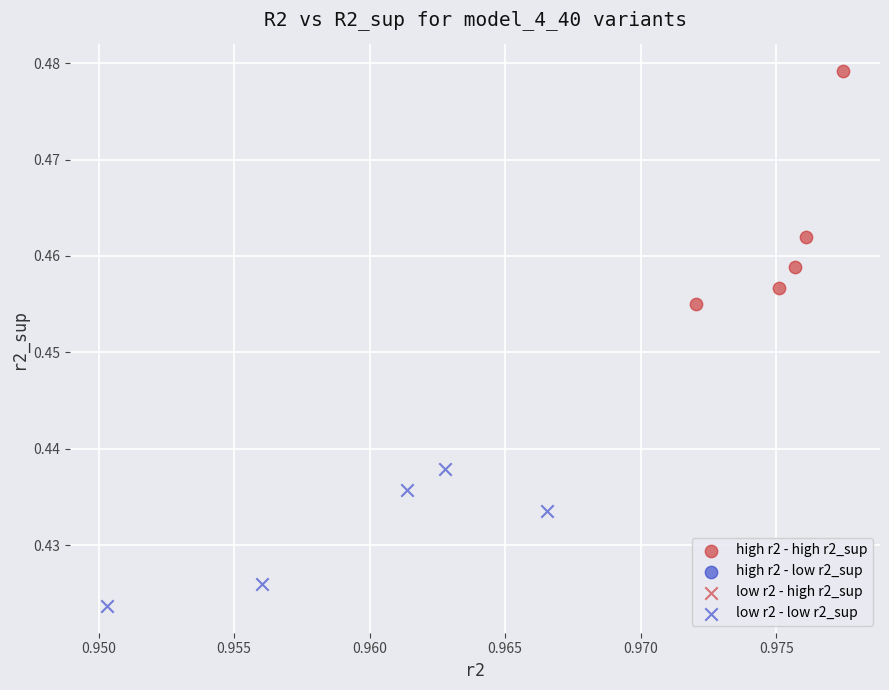

Which series contains the lowest Y value?

low r2 - low r2_sup